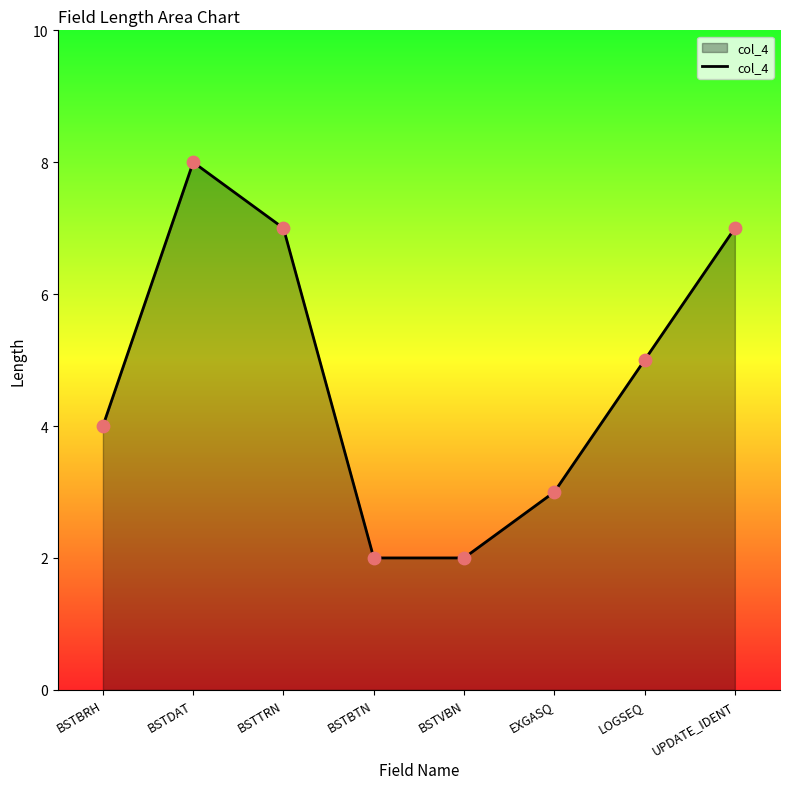

Which has a higher value, EXGASQ or LOGSEQ?

LOGSEQ